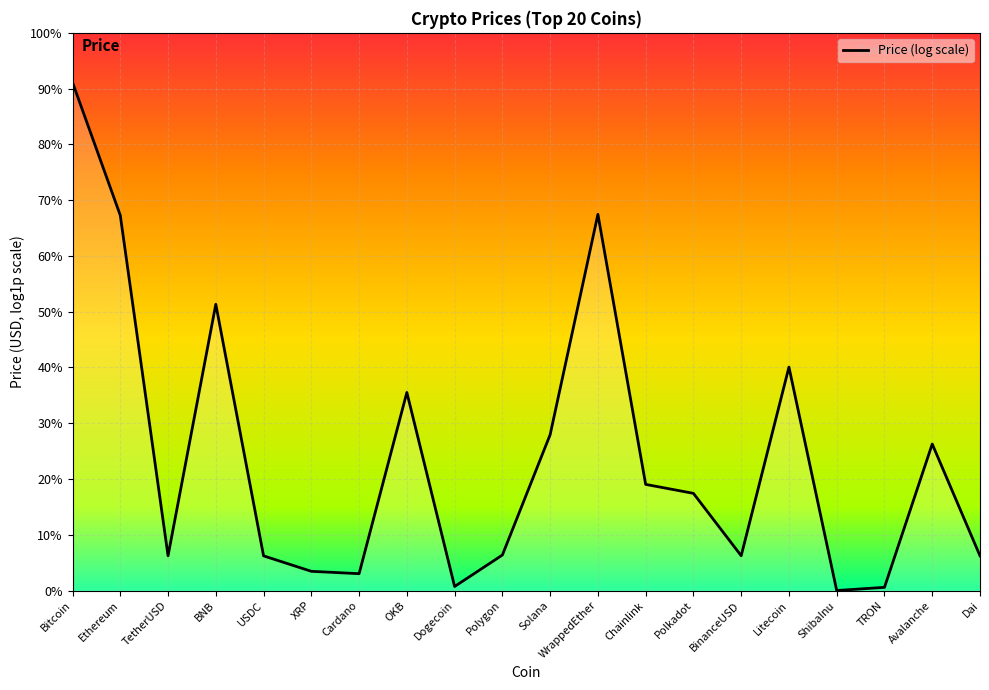

Does the chart display data point markers on the line(s)?

No